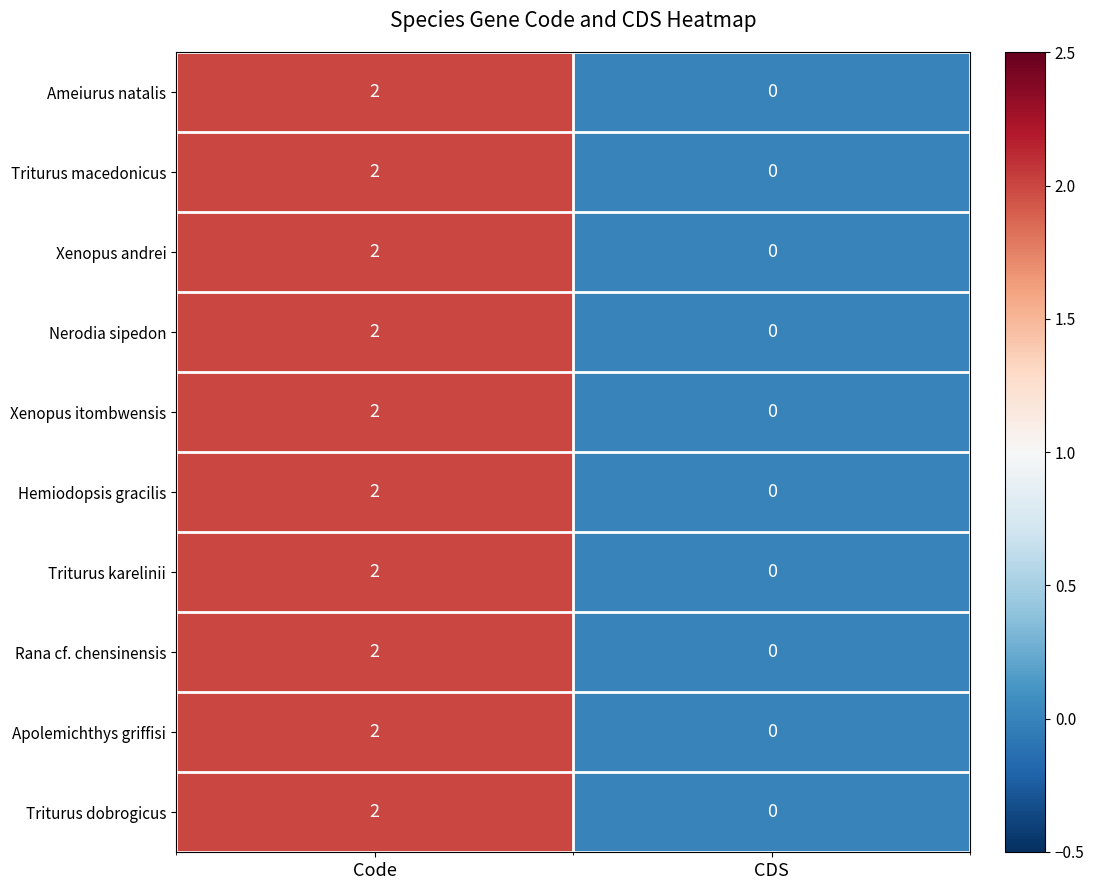

The Triturus karelinii series shows 1 at CDS. True or false?

False